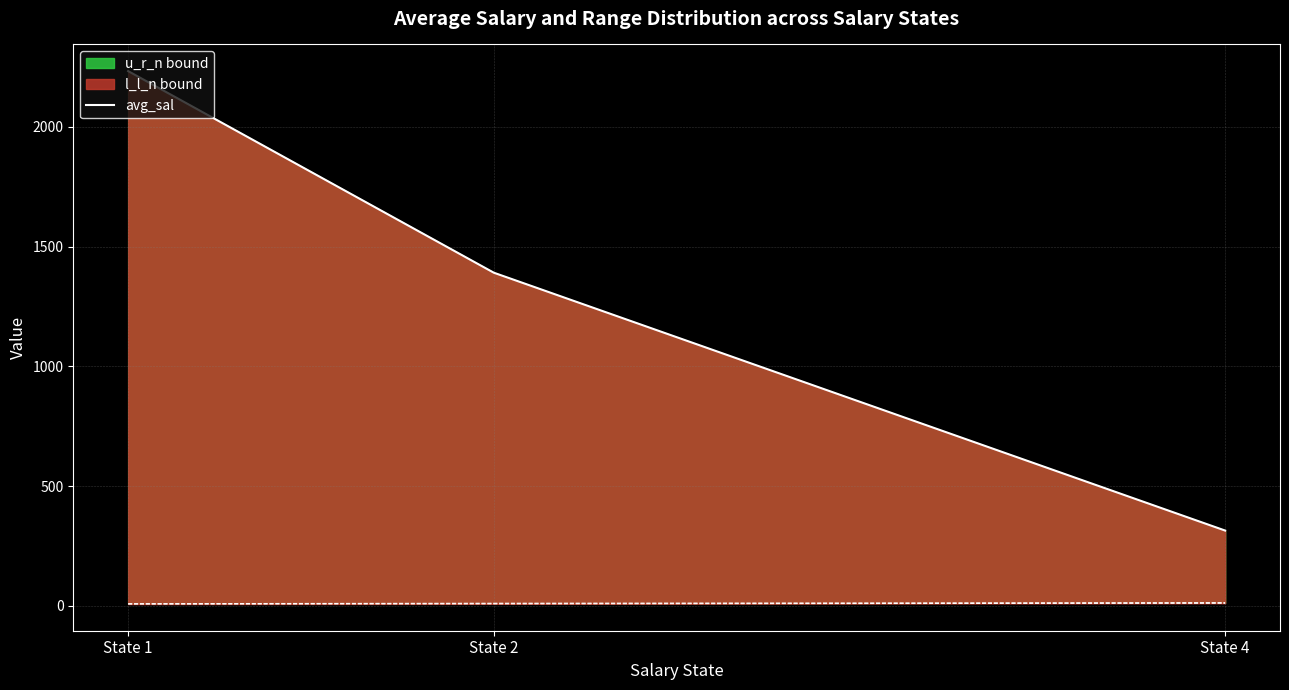

How many values exceed 1391?

2